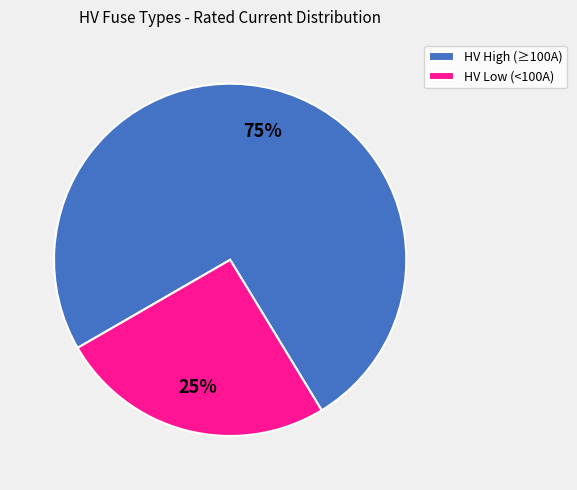

Is there a majority slice in this chart?

Yes